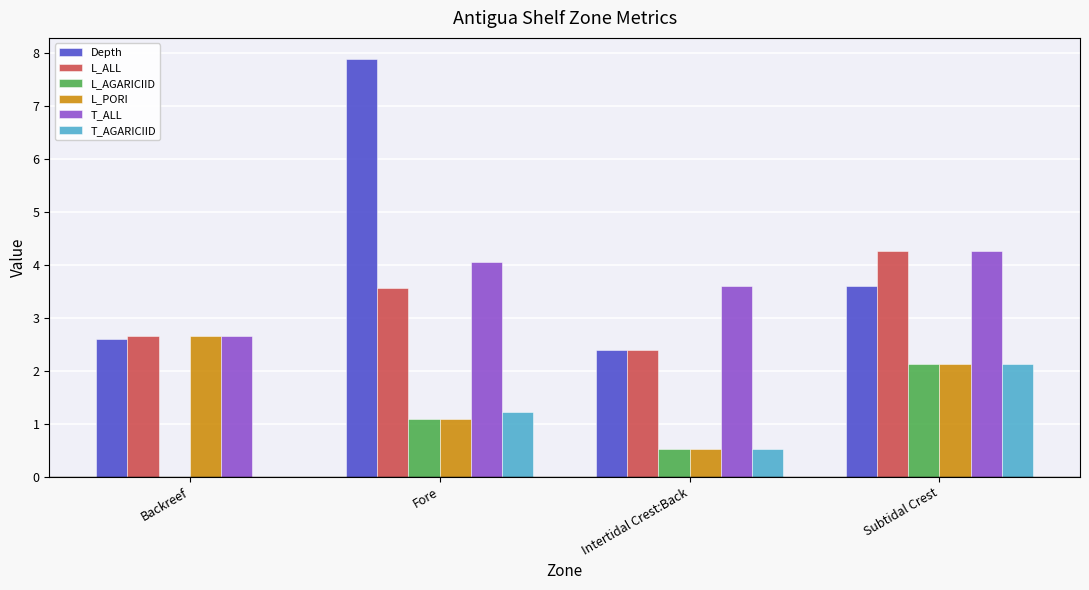

Where does the L_ALL series first go above 3?

Fore